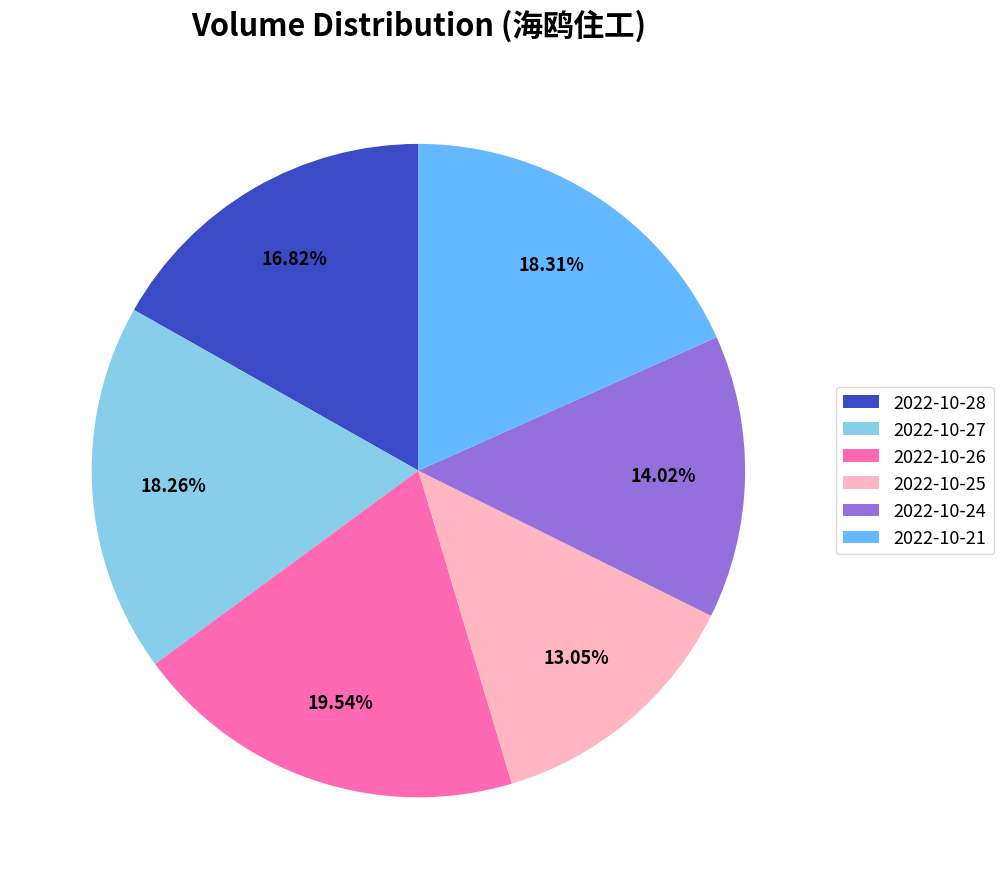

Approximately how many times larger is the value at 2022-10-26 compared to 2022-10-21?

1.1